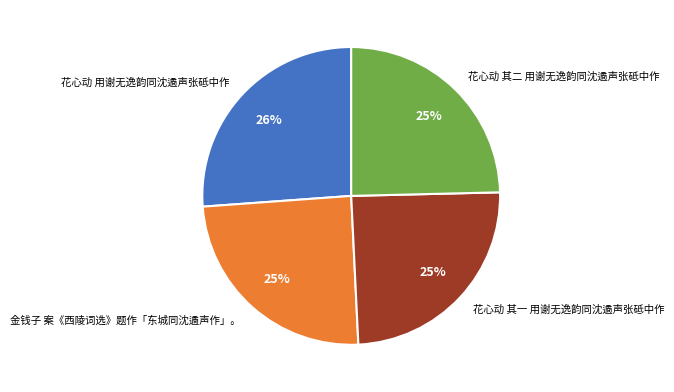

To the nearest percent, what percentage of the pie is 花心动 其二 用谢无逸韵同沈遹声张砥中作?

25%